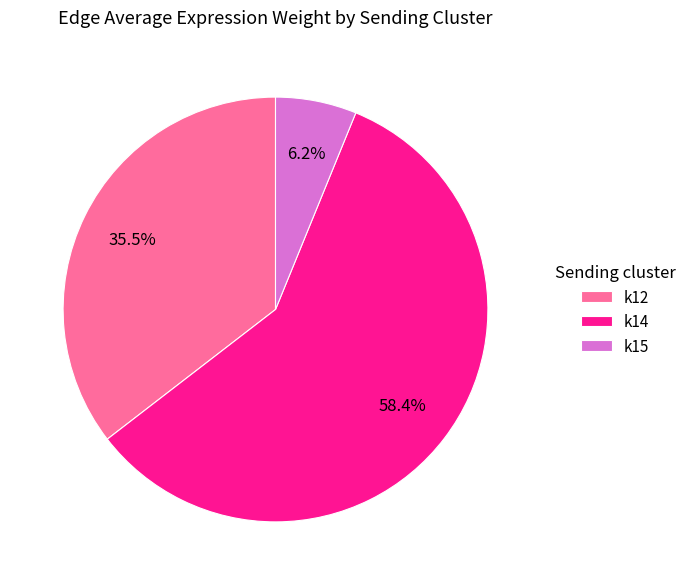

Between k12 and k15, which is larger?

k12